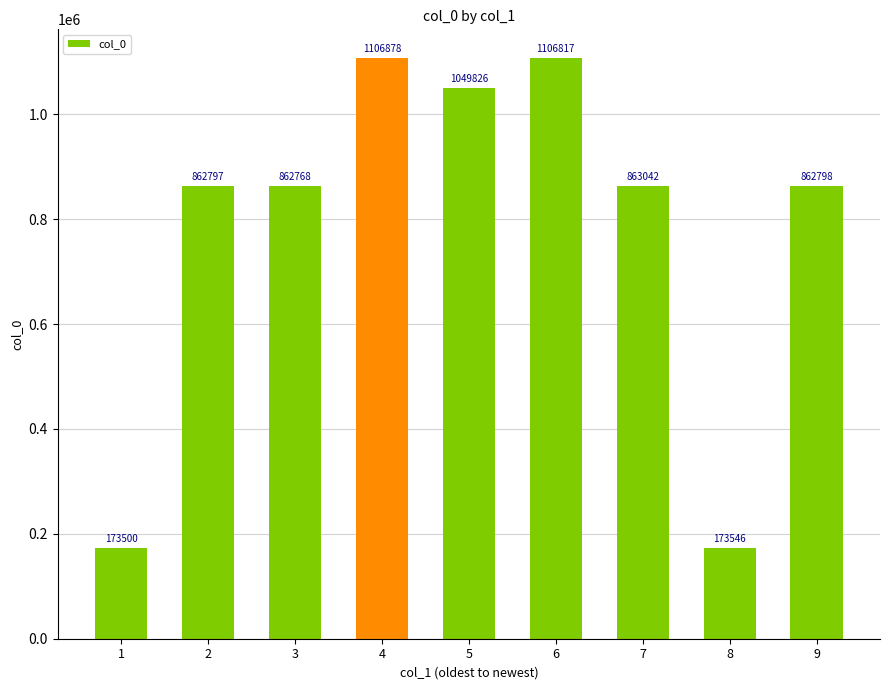

Between 4 and 2, which is larger?

4